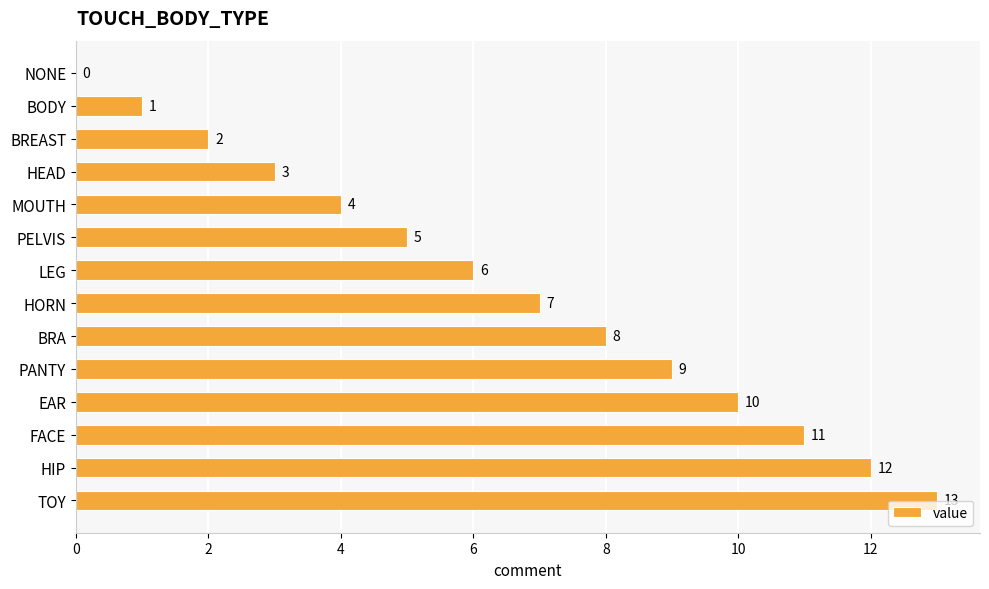

True or false: the data shows 4 at PANTY.

False